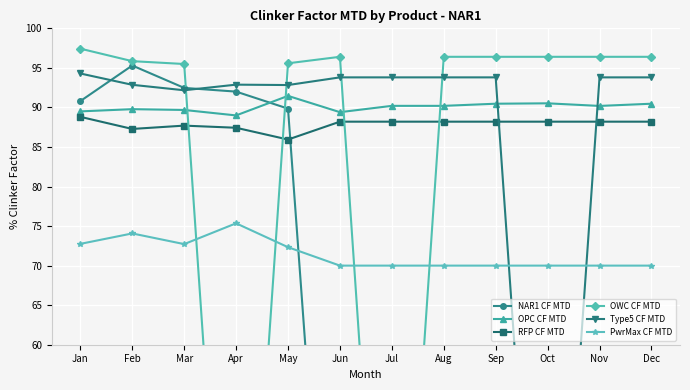

At which label is OPC CF MTD closest to 90?

Nov